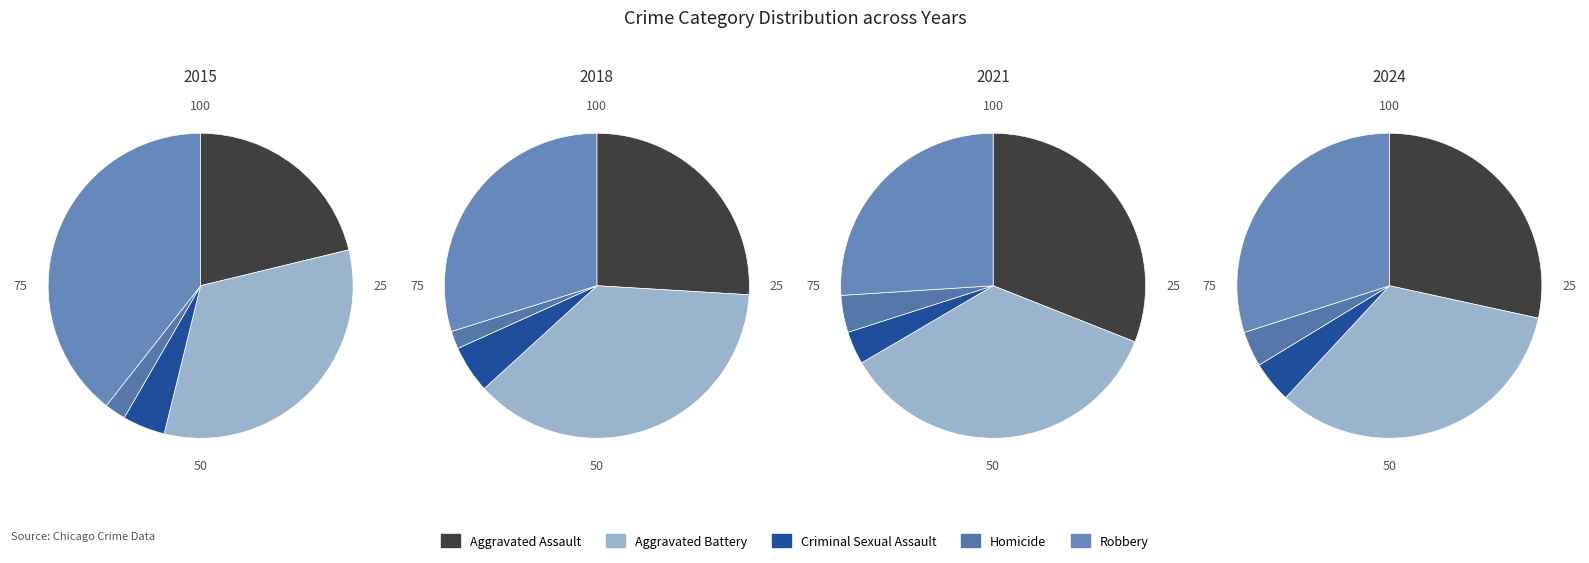

Is there a majority slice in this chart?

No